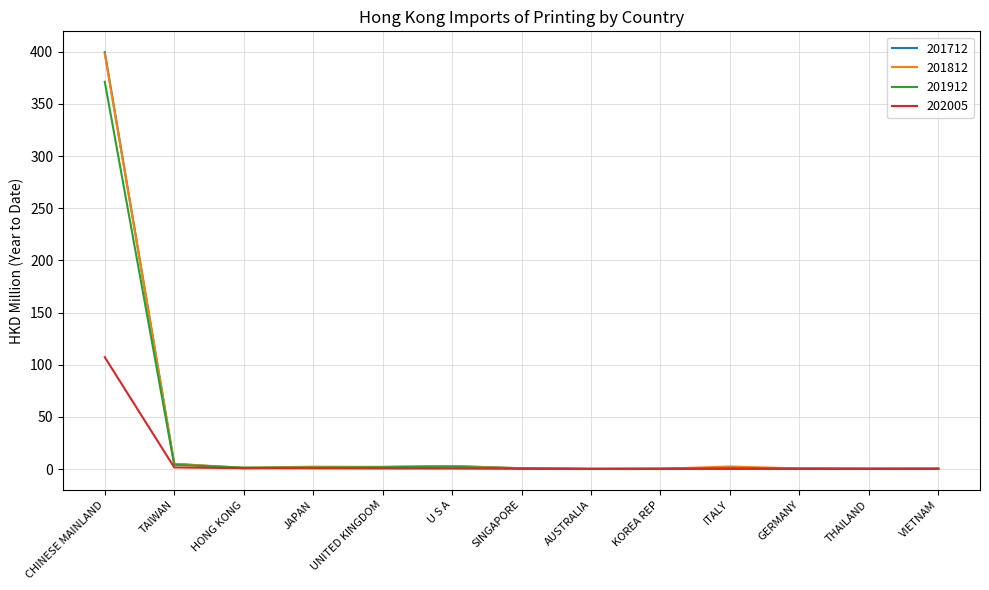

What is the highest value of the 201812 series?

398.1